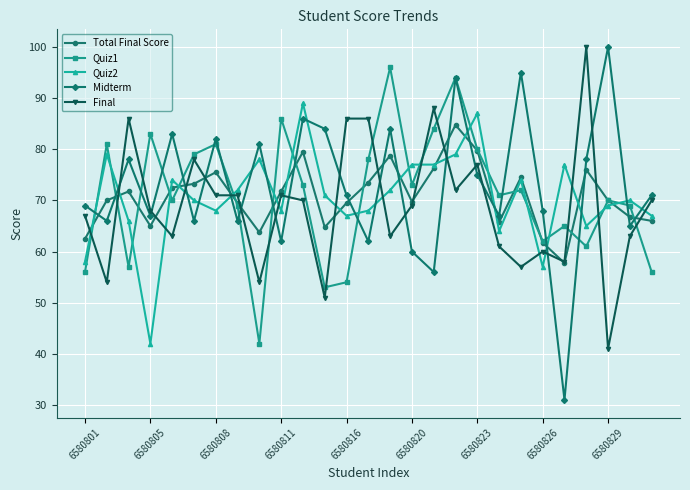

What is the maximum value shown in the chart?

100.0